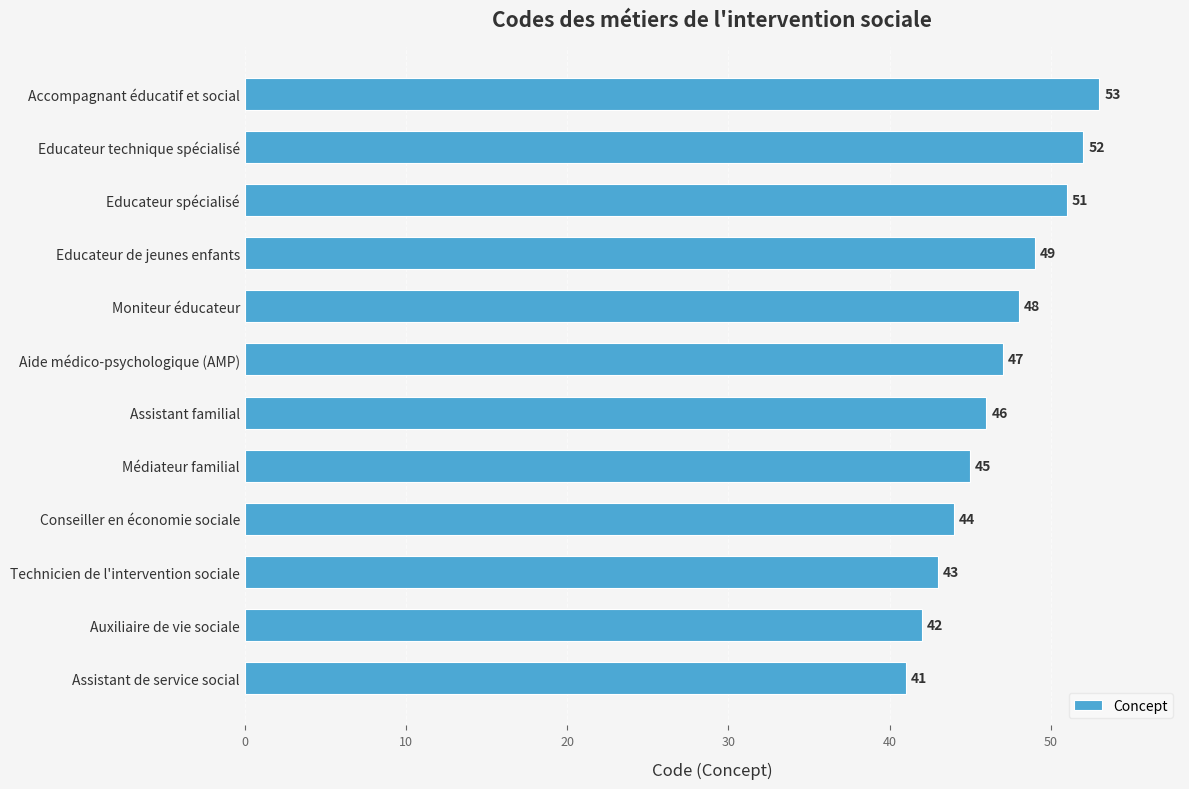

Reading bottom to top, transcribe all the data shown in this chart.

41	42	43	44	45	46	47	48	49	51	52	53